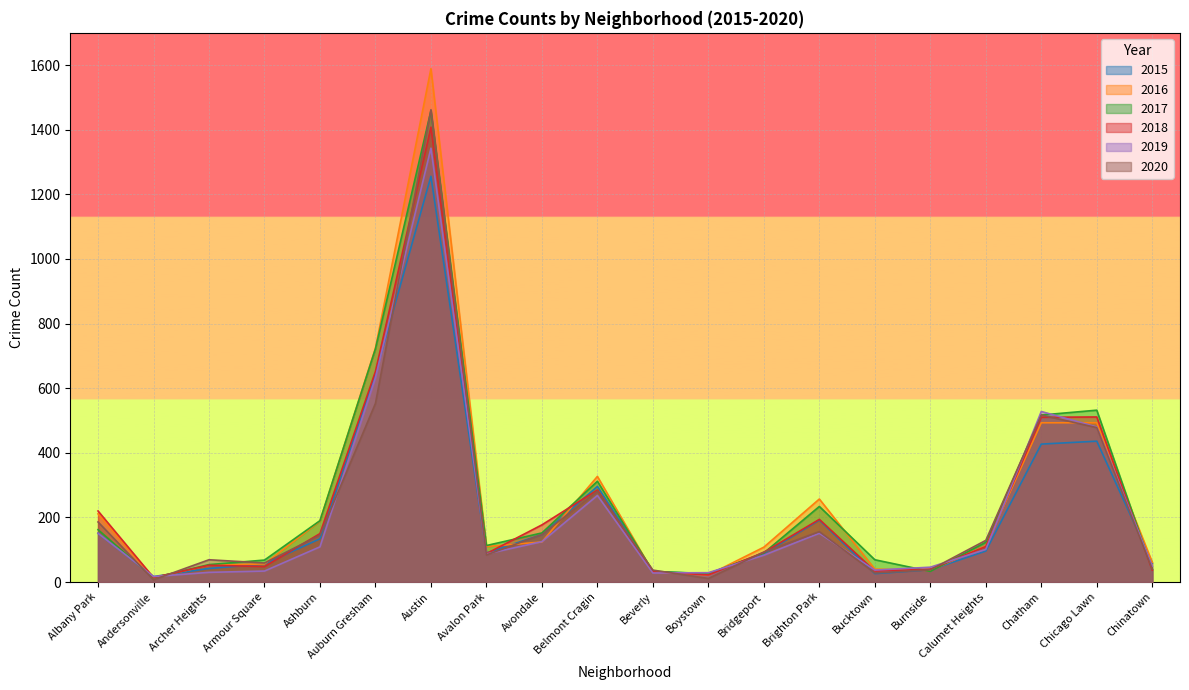

At which category is the sum across all series the highest?

Austin